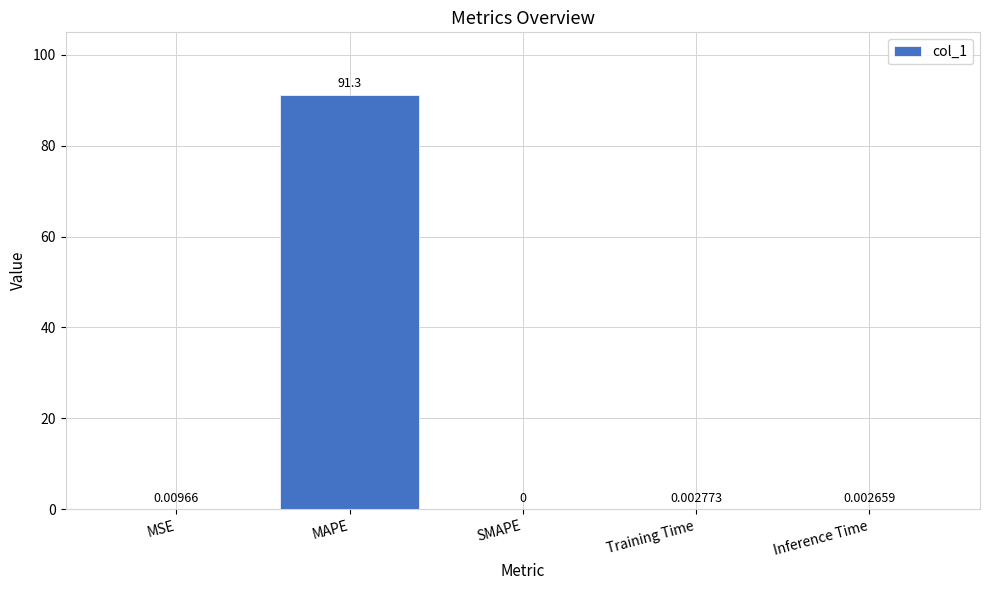

What is the change in value from MAPE to SMAPE?

-91.3